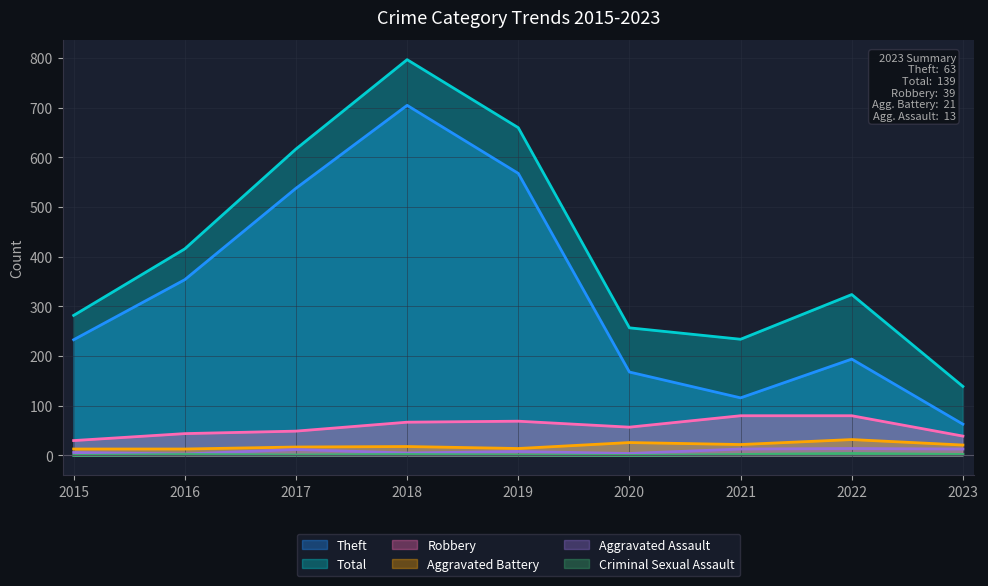

Between 2015 and 2017, which series saw the biggest shift?

Total